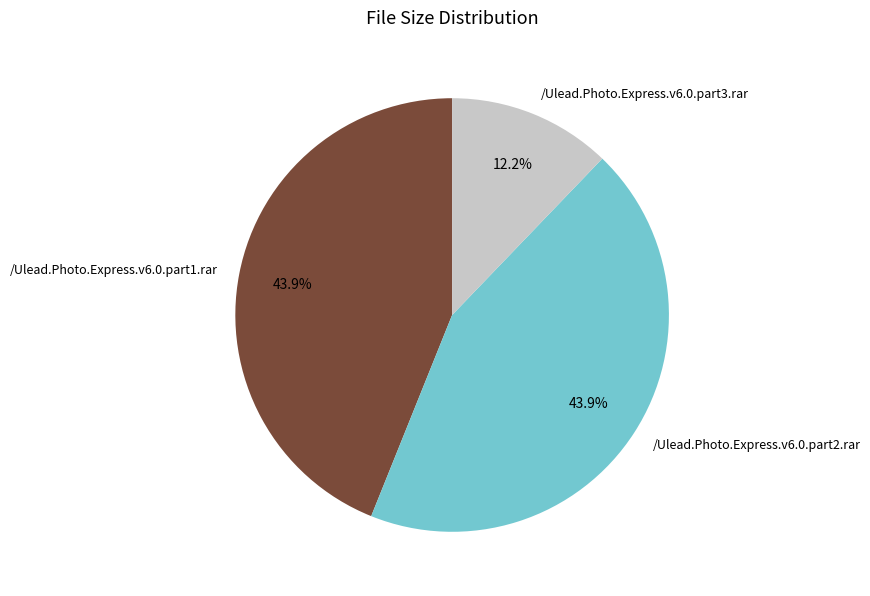

Which category has the smallest portion of the pie?

/Ulead.Photo.Express.v6.0.part3.rar